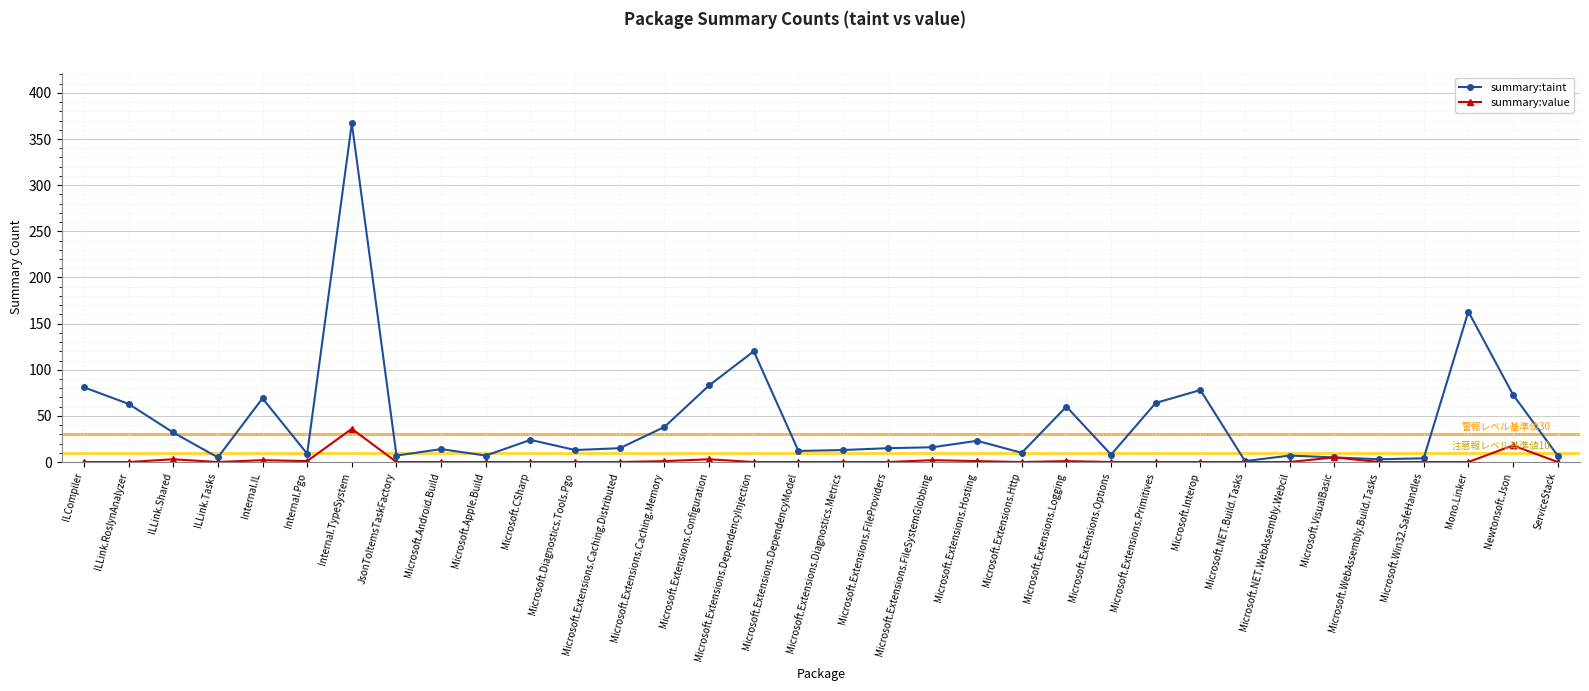

True or false: summary:value has more than 1 interior local peaks.

True